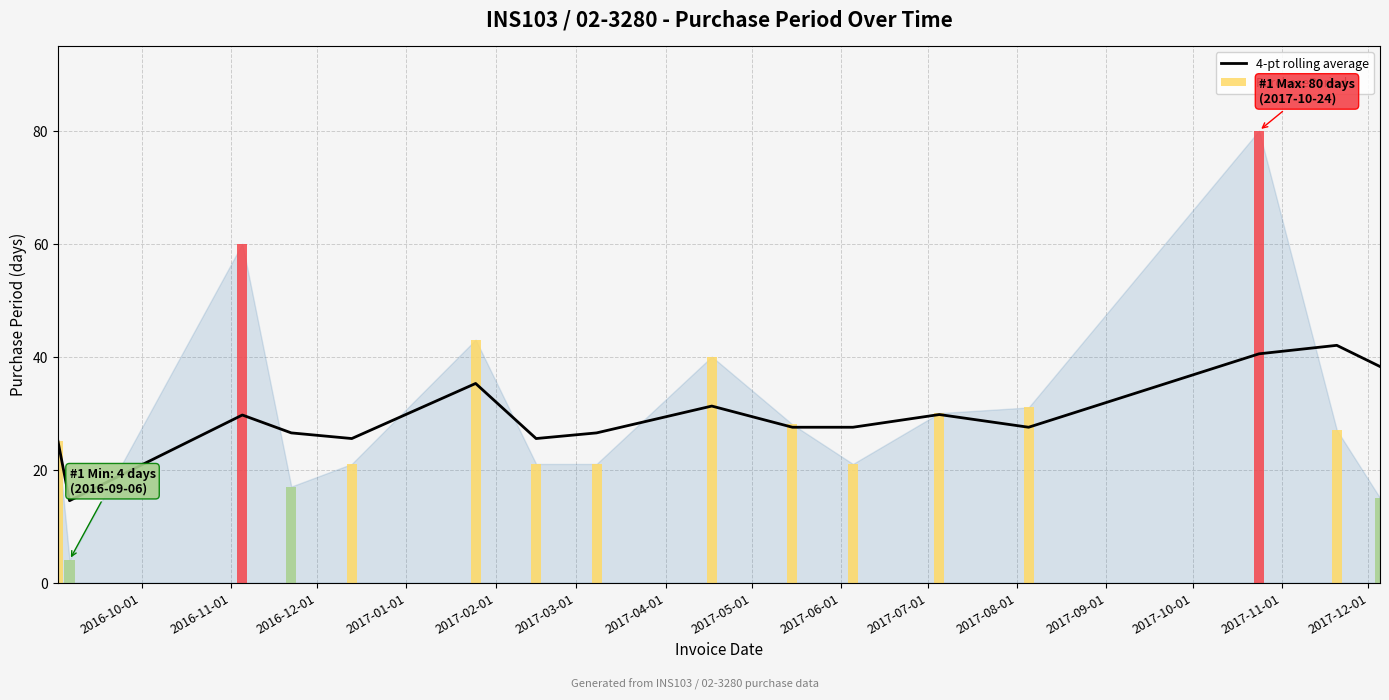

Reading left to right, extract all data points from this chart.

25.0	14.5	29.7	26.5	25.5	35.2	25.5	26.5	31.2	27.5	27.5	29.8	27.5	40.5	42.0	38.2